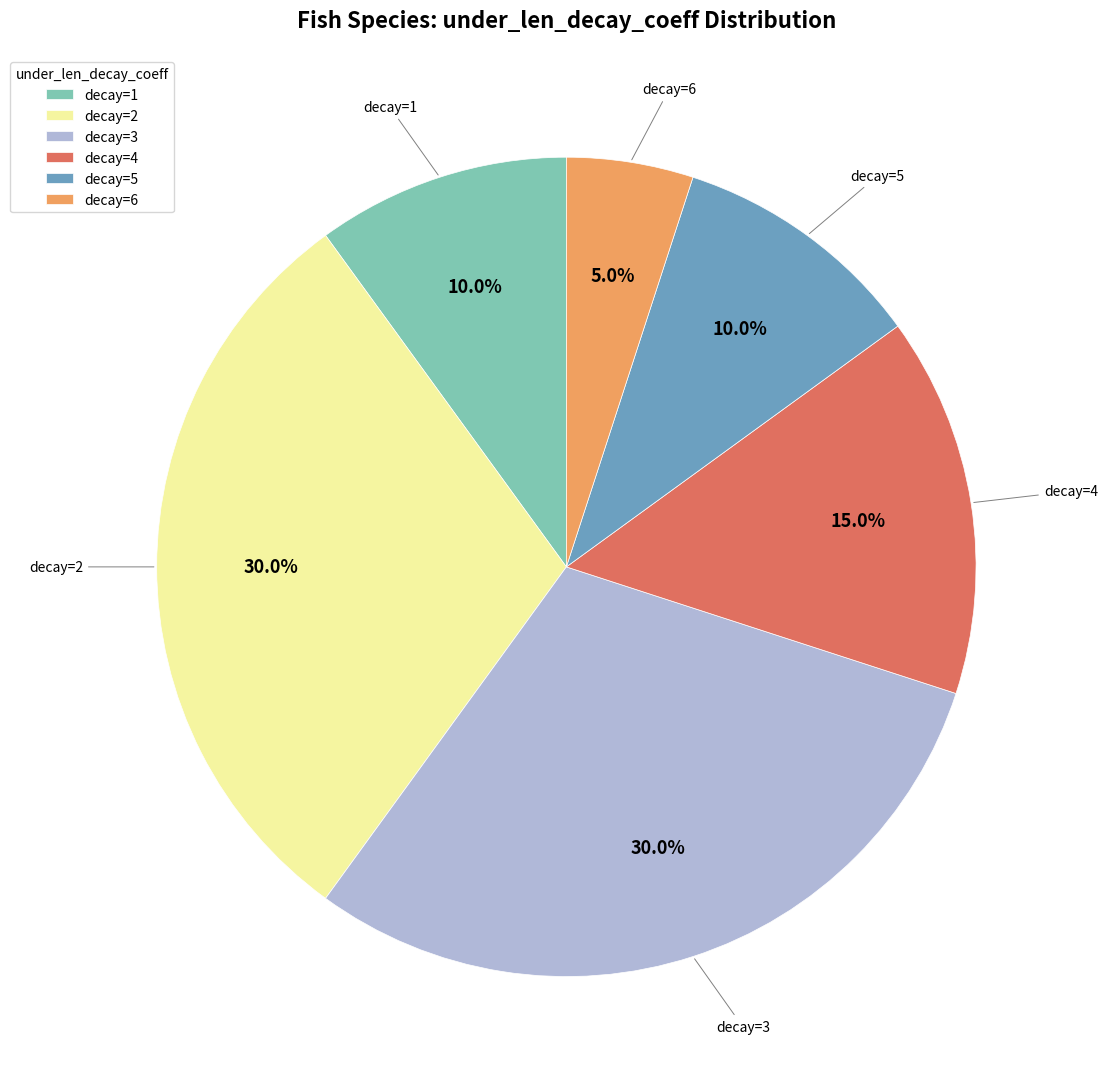

How many segments does this pie chart have?

6